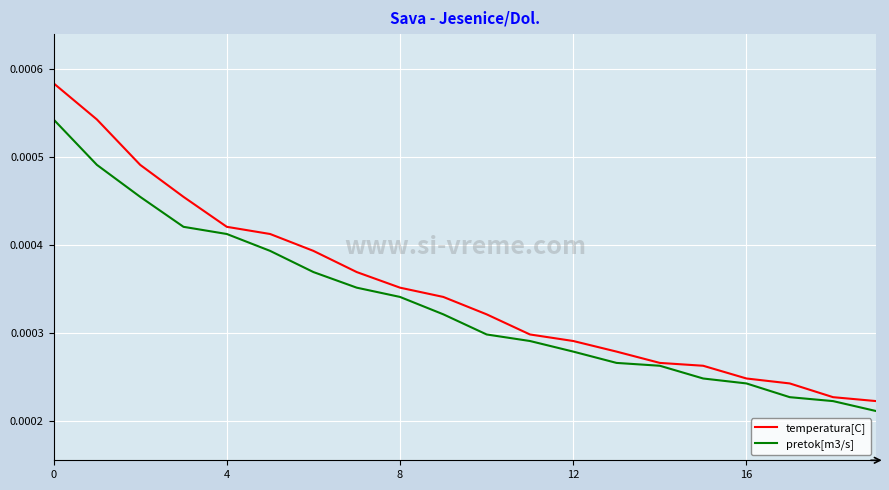

List the series in order of their peak value, lowest first.

pretok[m3/s], temperatura[C]